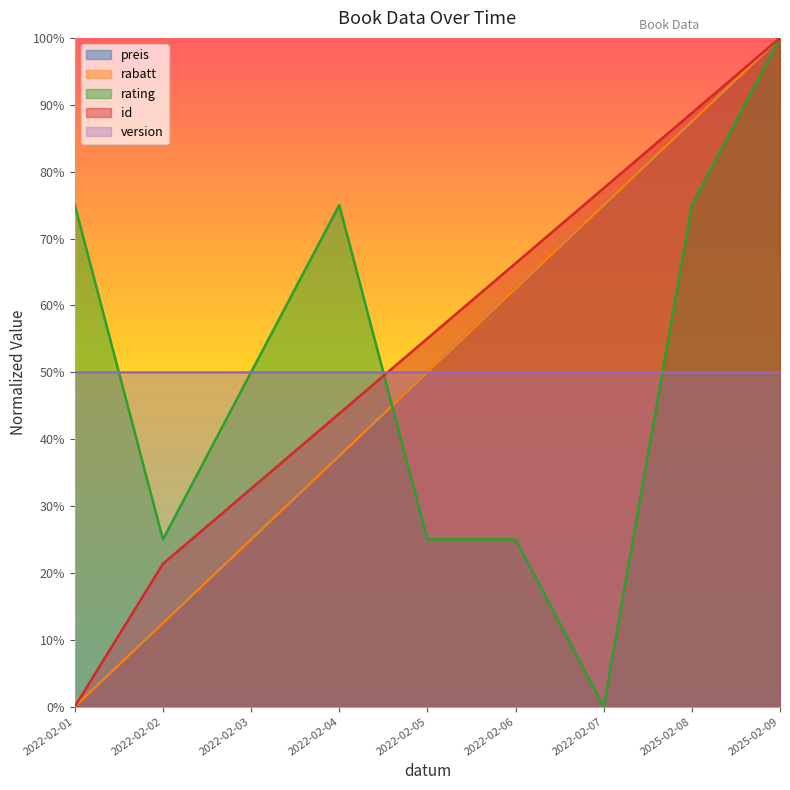

Which has a higher value, 2025-02-09 or 2022-02-06?

2025-02-09